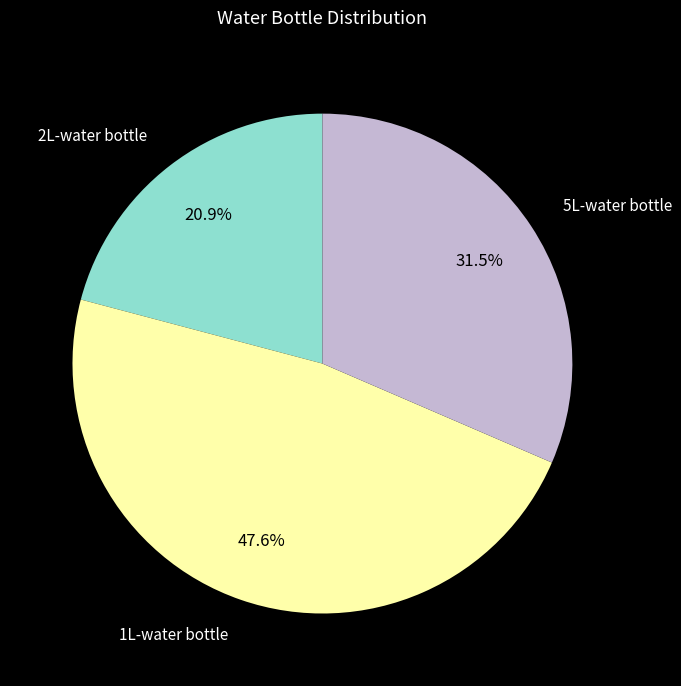

To the nearest percent, what is the difference between the largest and smallest slice percentages?

27%